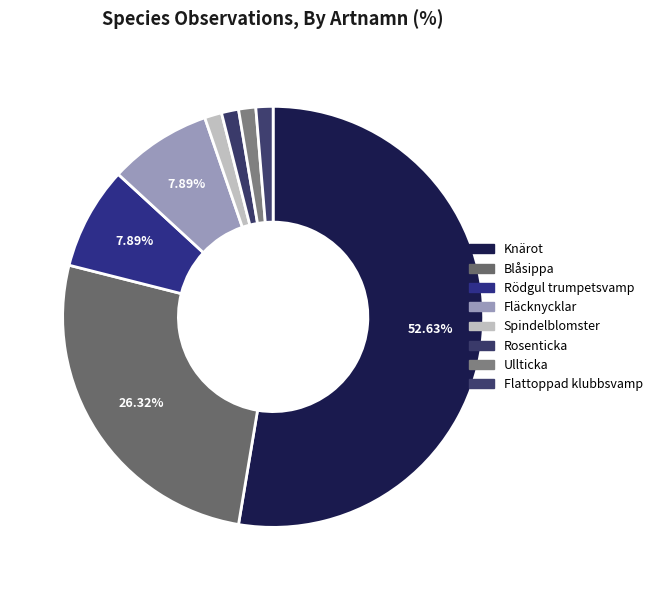

How many slices are in this pie chart?

8